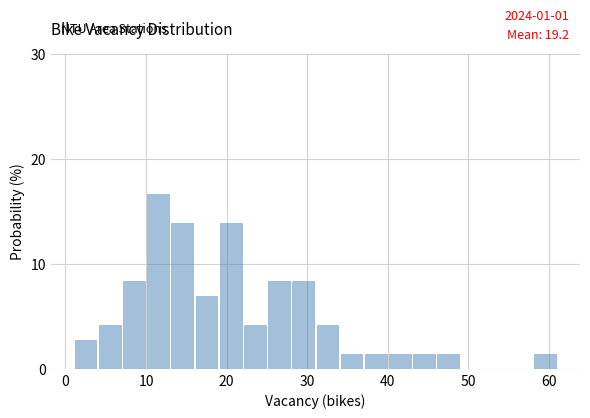

Around what value on the x-axis is the tallest bar? Give the approximate position of its centre, as read against the axis.

12